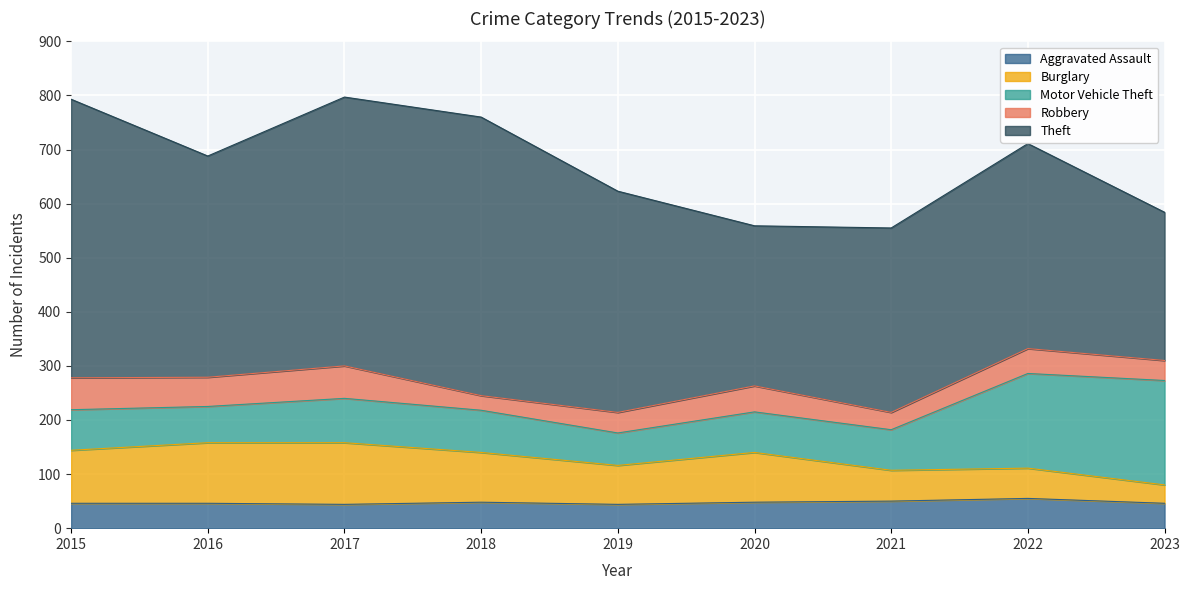

Reading left to right, list all the values displayed in this chart.

Aggravated Assault: 2015=46	2016=46	2017=44	2018=48	2019=44	2020=48	2021=50	2022=55	2023=46
Burglary: 2015=98	2016=112	2017=114	2018=92	2019=72	2020=92	2021=57	2022=56	2023=34
Motor Vehicle Theft: 2015=75	2016=67	2017=82	2018=78	2019=60	2020=75	2021=75	2022=175	2023=193
Robbery: 2015=59	2016=54	2017=60	2018=27	2019=38	2020=48	2021=32	2022=46	2023=37
Theft: 2015=515	2016=409	2017=497	2018=515	2019=409	2020=296	2021=341	2022=379	2023=274